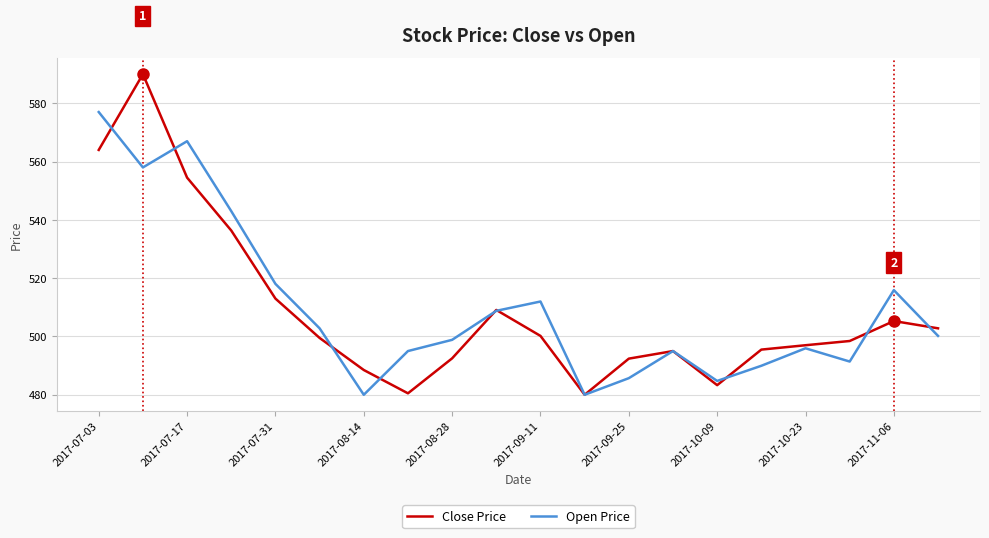

Which series has the widest spread of values?

Close Price